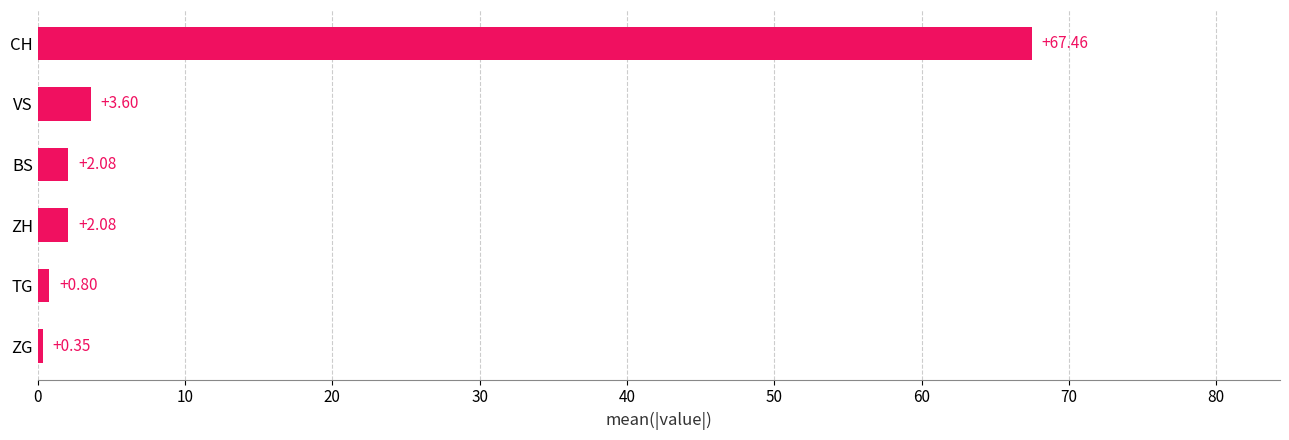

What is the difference between the maximum and second lowest values?

66.7